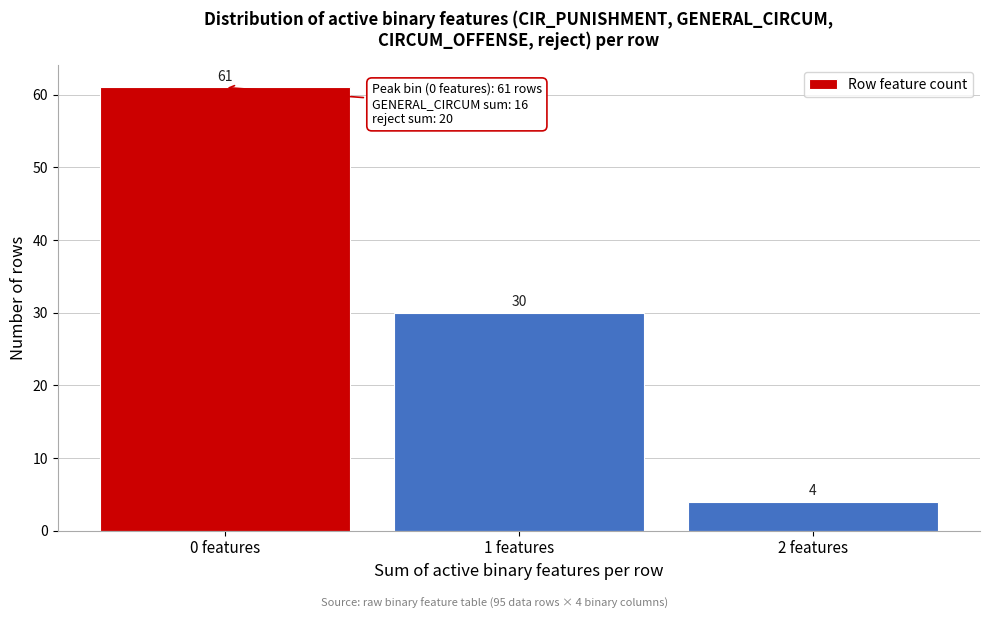

Reading right to left, list all the values displayed in this chart.

2 features=4	1 features=30	0 features=61